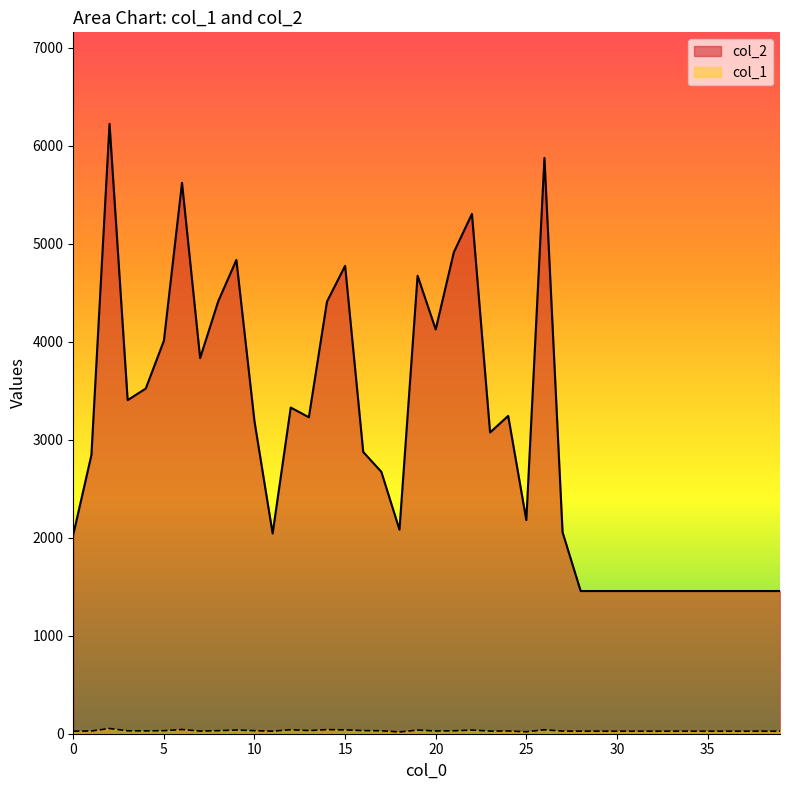

Reading left to right, list all the values displayed in this chart.

col_2: 2032	2844	6223	3404	3522	4010	5621	3833	4413	4834	3186	2043	3328	3229	4409	4774	2875	2672	2082	4673	4125	4912	5304	3074	3243	2180	5875	2056	1456	1456	1456	1456	1456	1456	1456	1456	1456	1456	1456	1456
col_1: 26	28	53	30	29	31	43	27	31	38	31	26	41	32	42	39	32	30	18	37	28	30	37	27	28	20	40	27	26	26	26	26	26	26	26	26	26	26	26	26